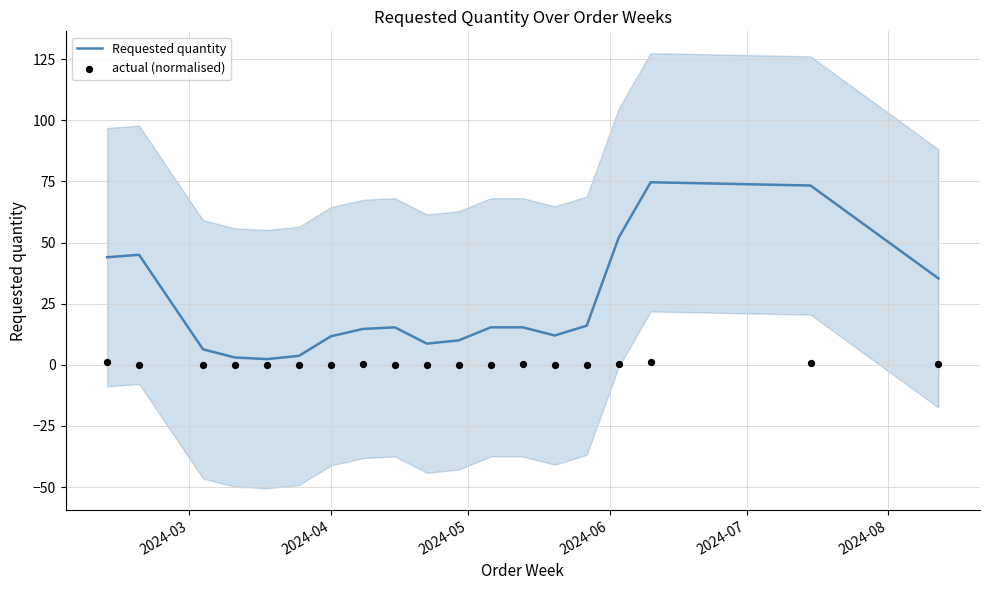

Is the value of Requested quantity at 10 greater than the value of actual (normalised) at 9?

Yes